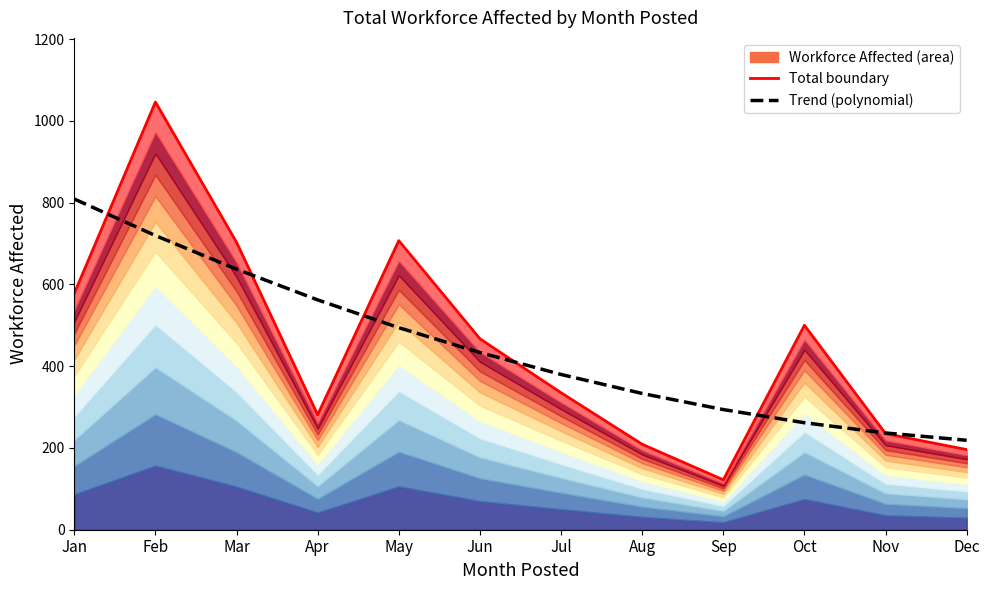

Reading left to right, transcribe all the data shown in this chart.

Workforce Affected: 578.0	1046.0	703.0	281.0	707.0	467.0	335.0	209.0	122.0	500.0	235.0	196.0
Trend (polynomial): 808.8	719.4	637.2	562.1	494.2	433.4	379.7	333.2	293.9	261.7	236.6	218.7